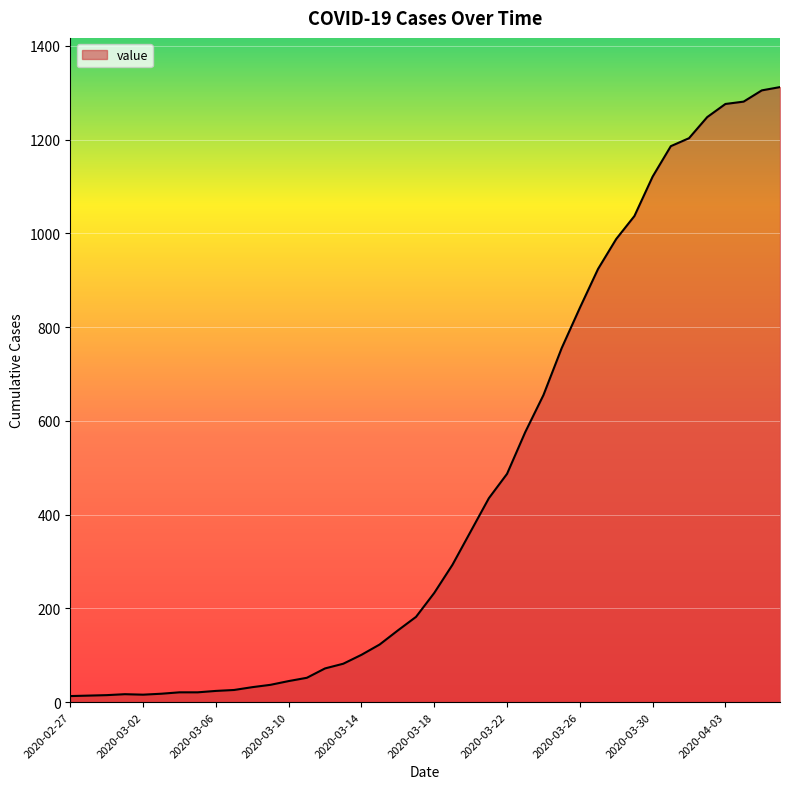

What is the maximum value shown in the chart?

1312